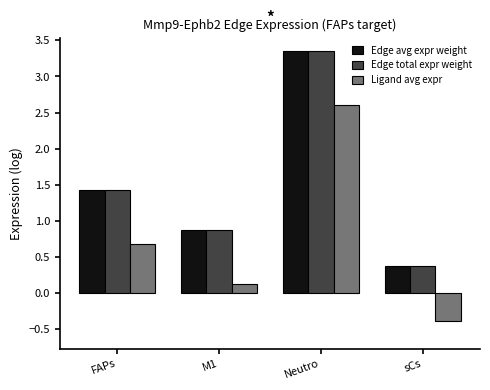

Count the number of data series in this chart.

3